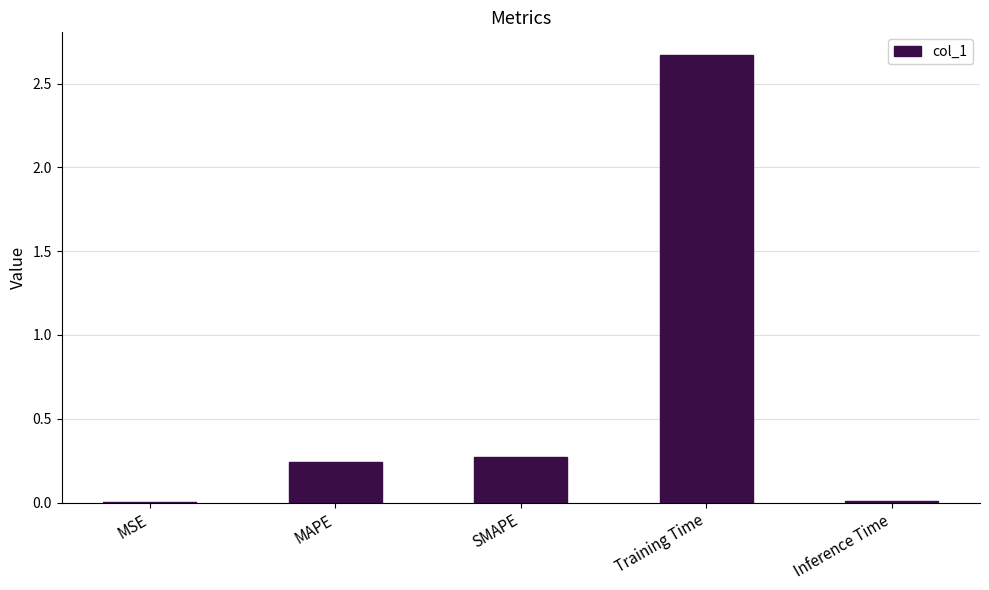

Which has a higher value, Inference Time or MAPE?

MAPE